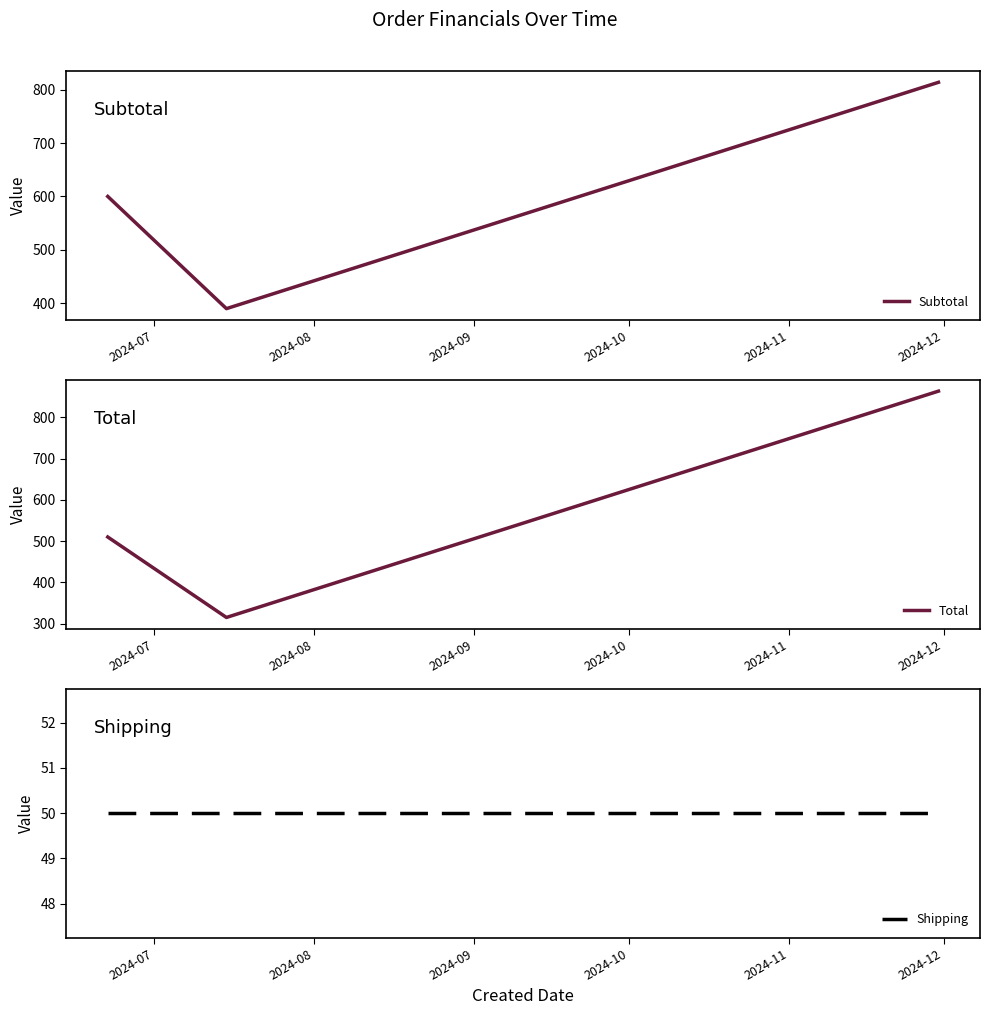

What is the minimum value for Subtotal?

390.0